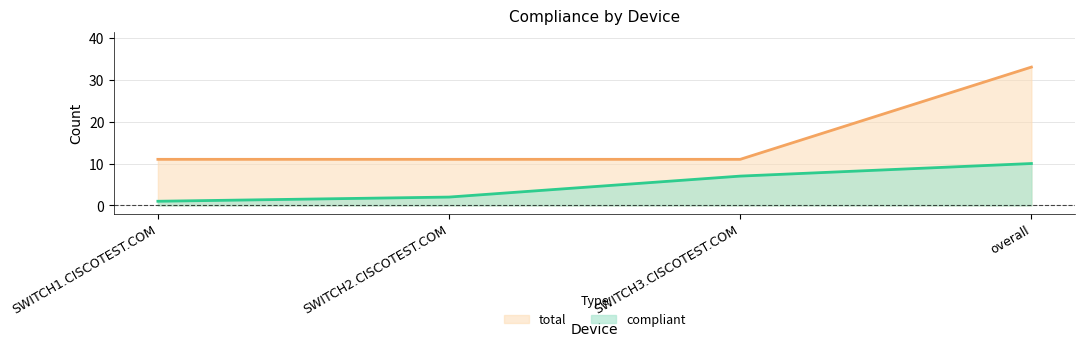

What are all the series names shown in the legend?

total, compliant